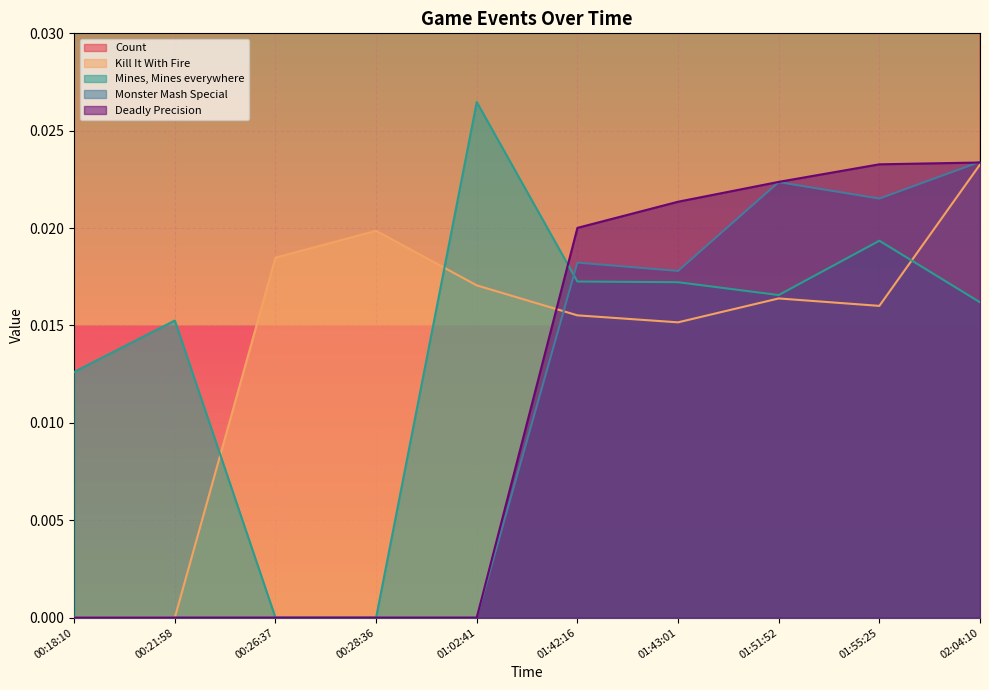

What is the spread (max minus min) of values at 00:28:36?

1.0